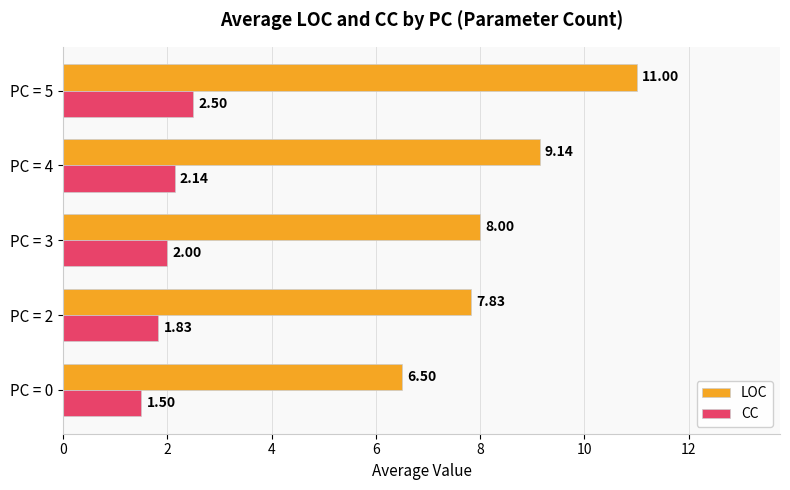

At which label is LOC closest to 8?

PC = 3